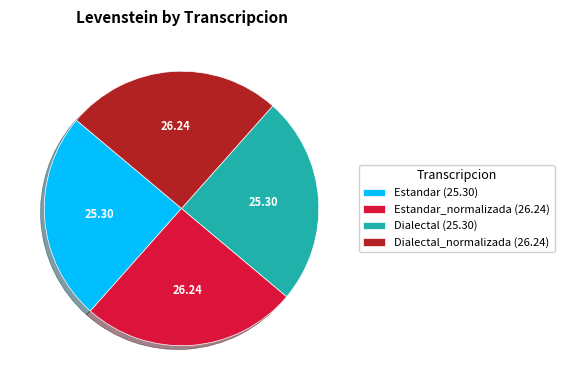

Does Estandar (25.30) represent more than half of the total?

No